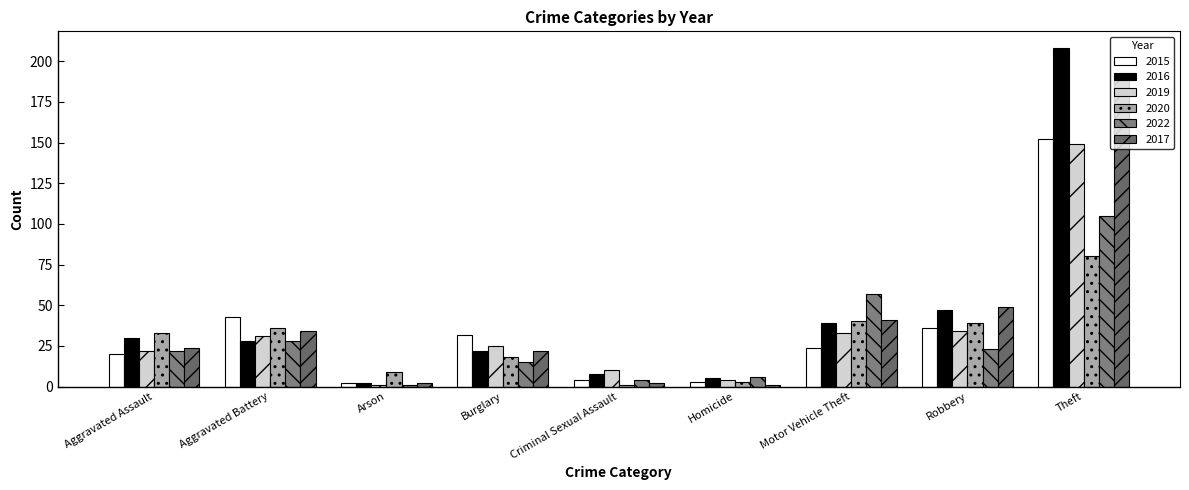

What is the difference between the second highest and minimum values in the 2019 series?

33